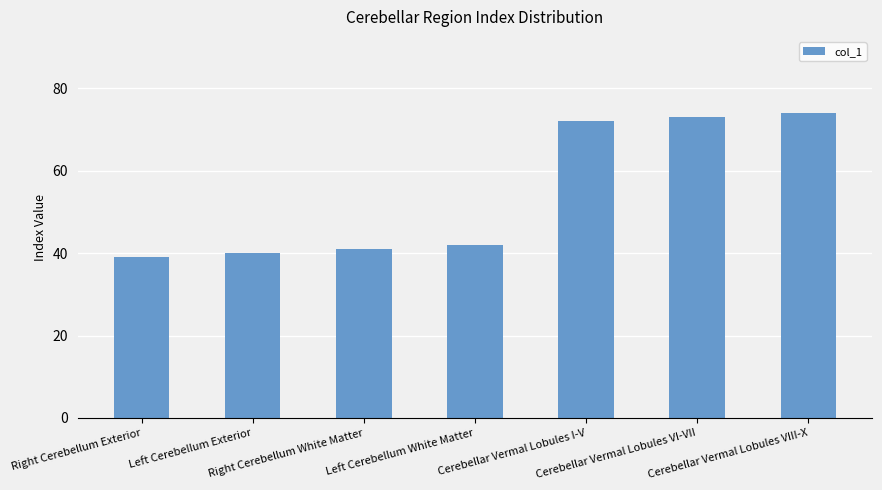

How many data points are less than 42?

3